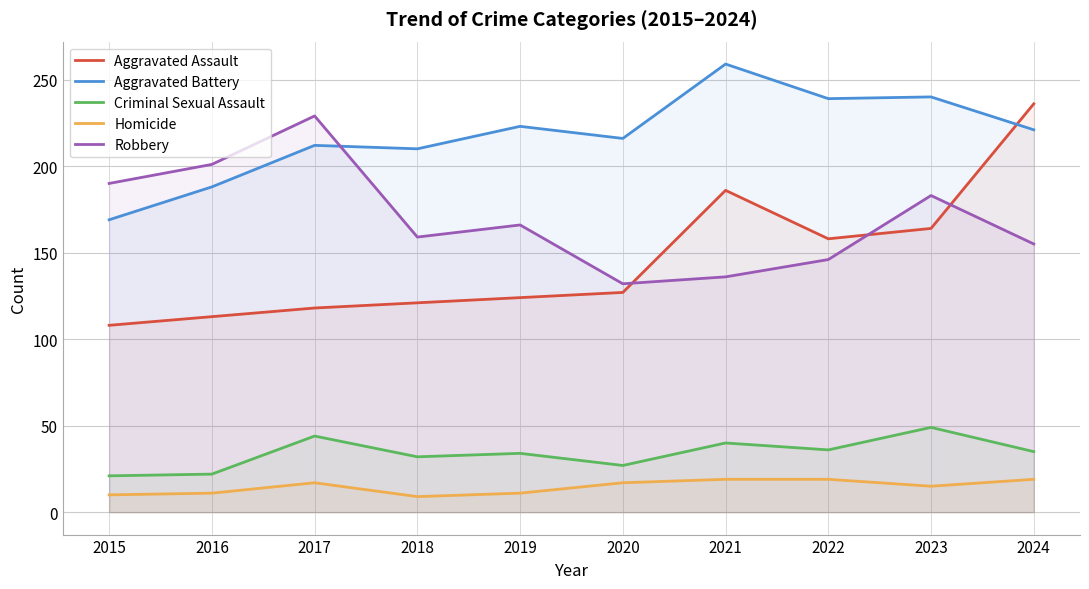

At which category is the sum across all series the highest?

2024